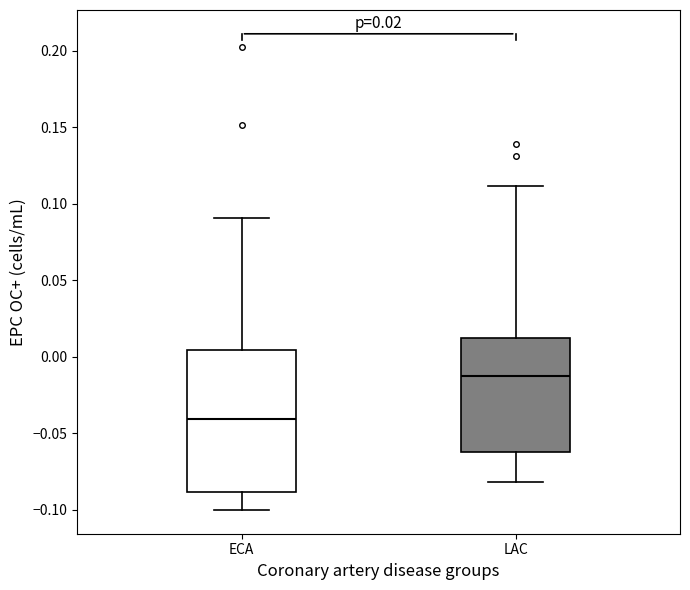

Which box's median line is the highest?

LAC